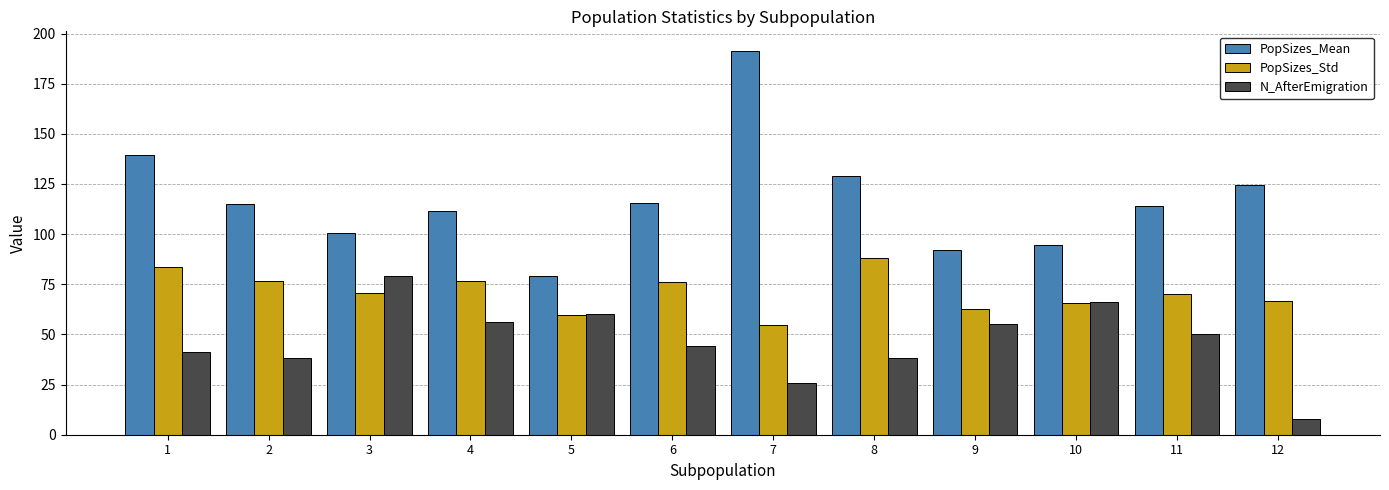

Which series has the largest range (max minus min)?

PopSizes_Mean